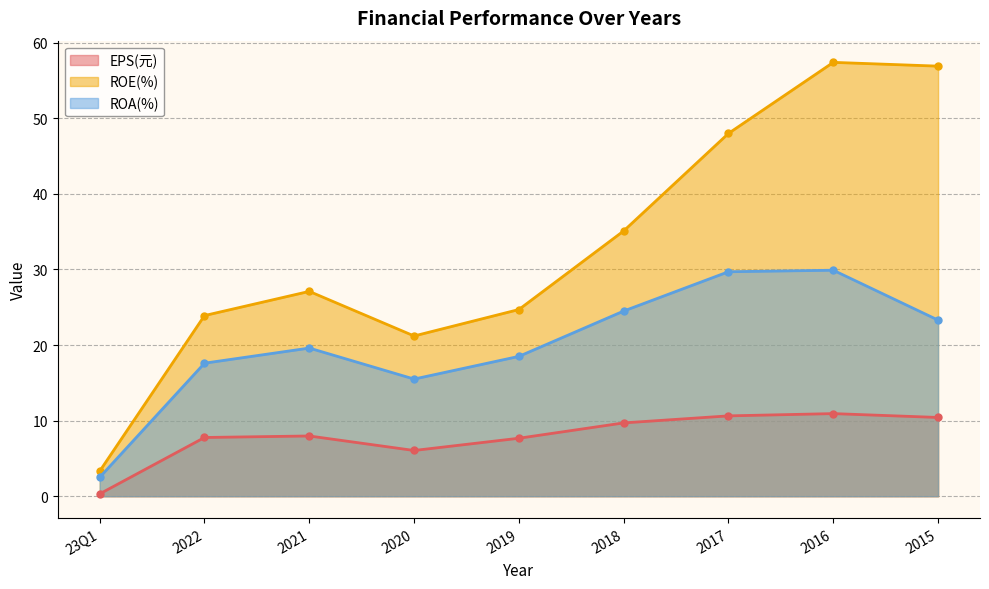

Where is the first local minimum for ROA(%)?

2020